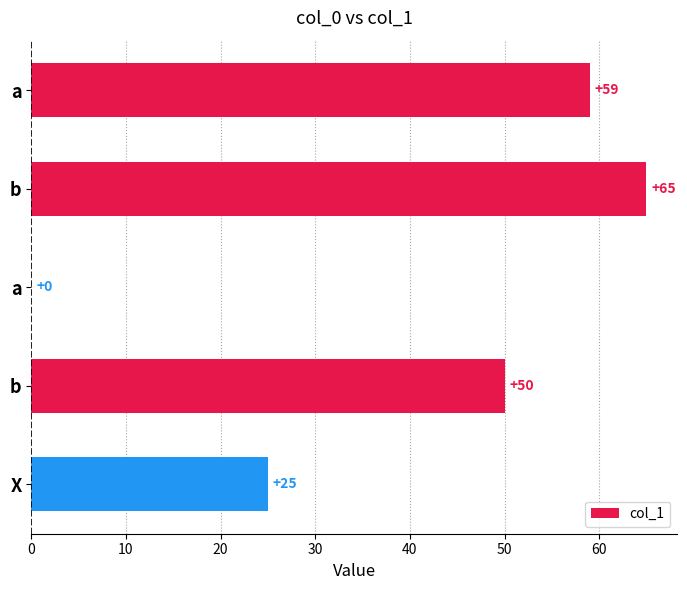

Are the bars horizontal?

Yes